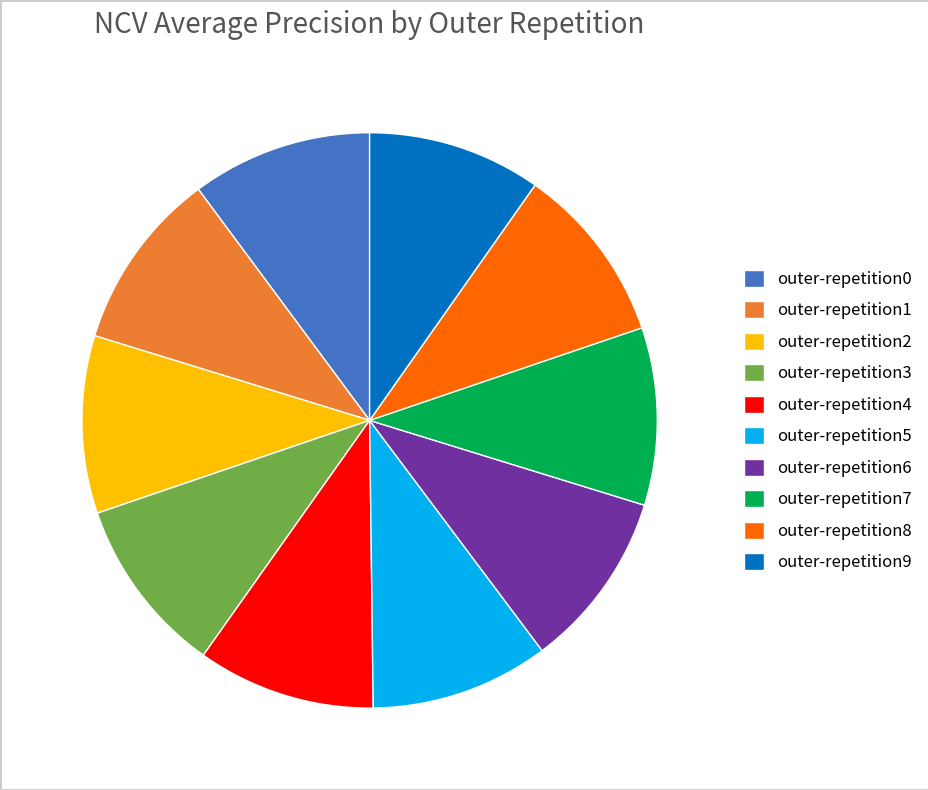

Does outer-repetition0 account for over 50% of the chart?

No